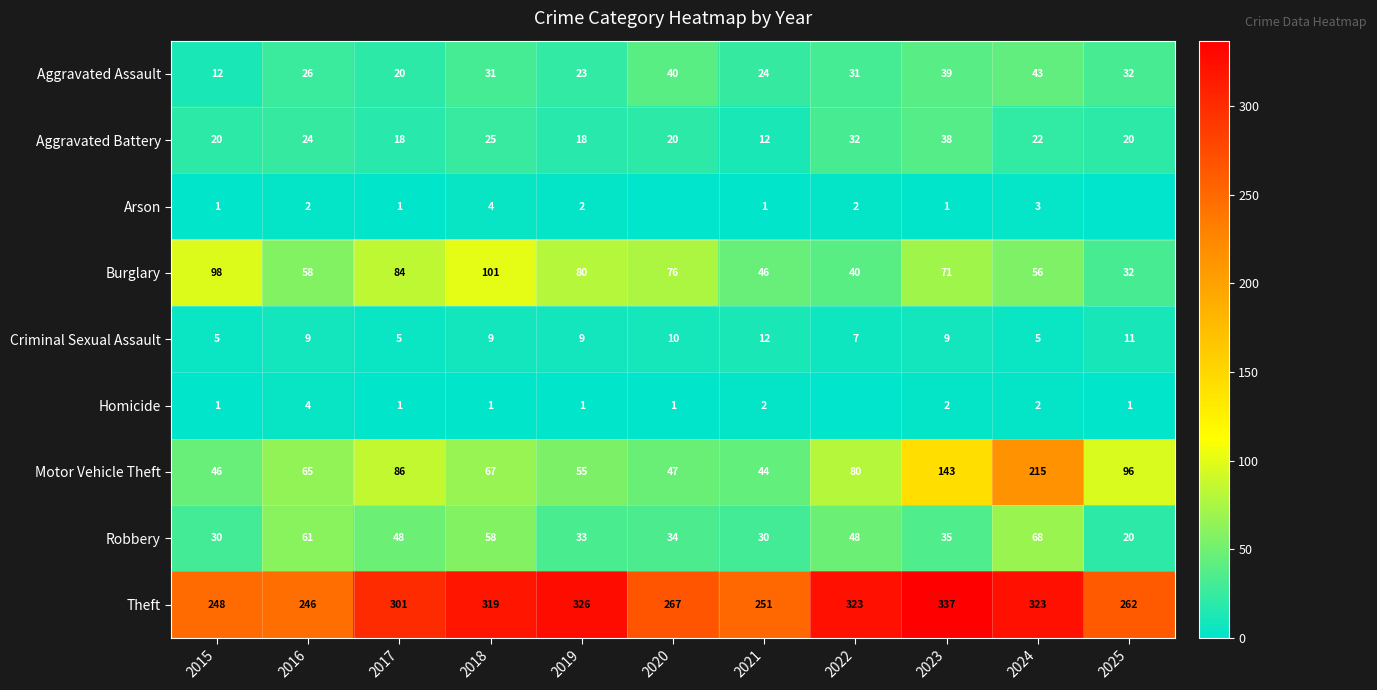

Which series has the largest total across all categories?

Theft